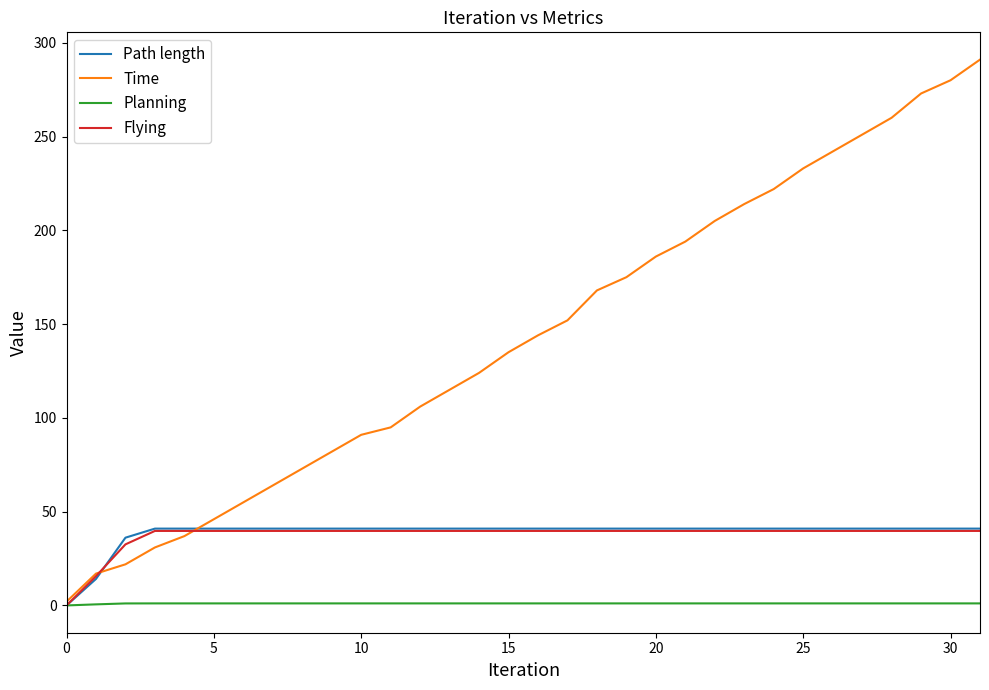

Which series has the largest range (max minus min)?

Time